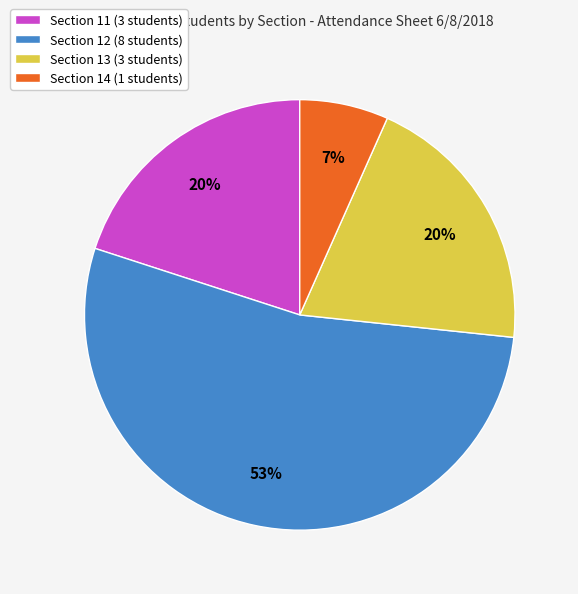

Between Section 14 and Section 12, which is larger?

Section 12